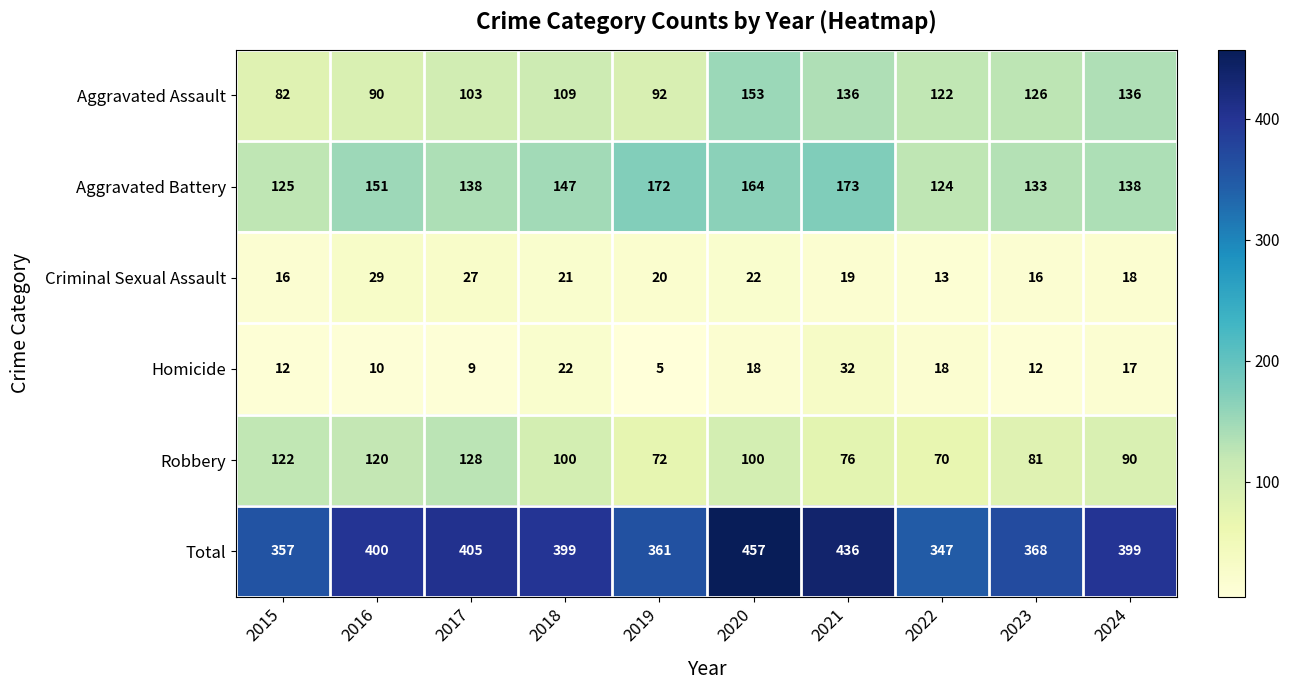

At how many categories does at least one series exceed 257?

10